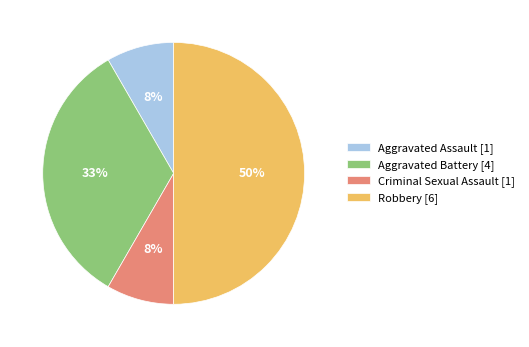

How many slices are in this pie chart?

4